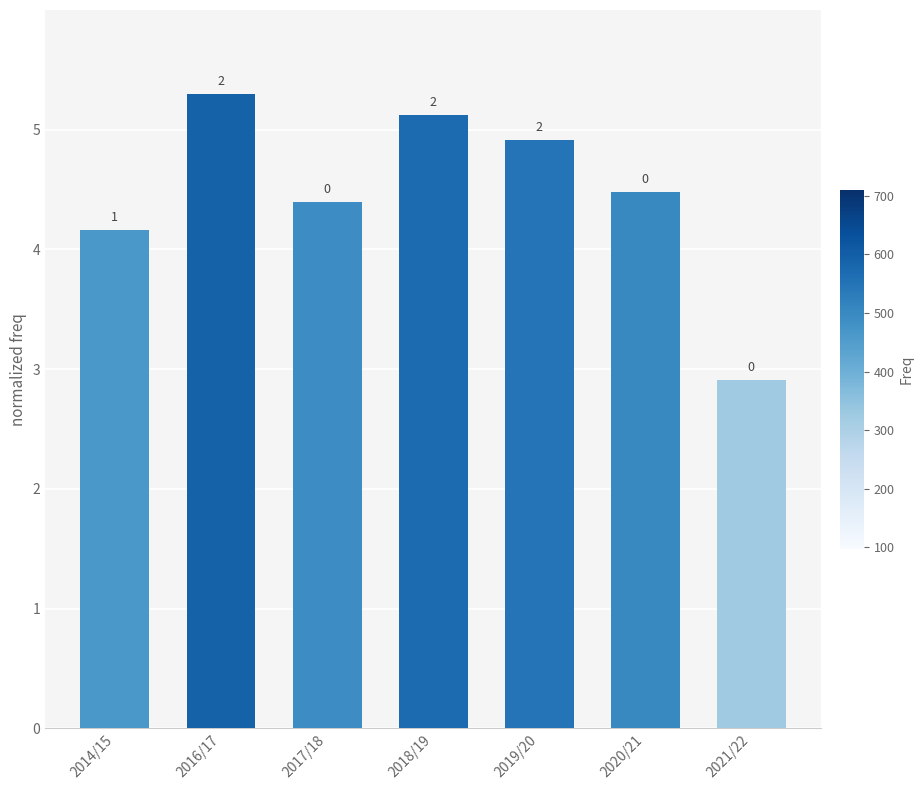

Approximately how many times larger is the value at 2021/22 compared to 2020/21?

0.7